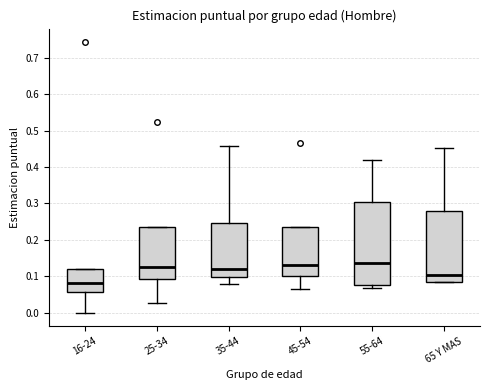

Where does the upper whisker of the box for 55-64 end on the y-axis? The values are not printed on the chart, so give them approximately, as read against the axis.

0.42